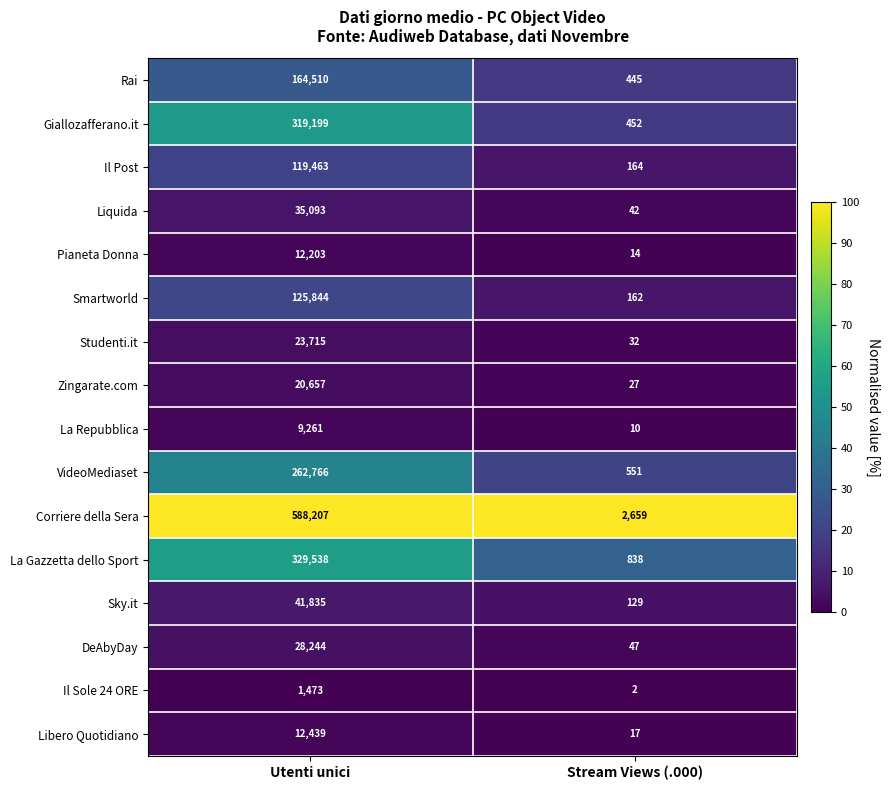

At Stream Views (.000), list the series in order from largest to smallest.

Corriere della Sera, La Gazzetta dello Sport, VideoMediaset, Giallozafferano.it, Rai, Il Post, Smartworld, Sky.it, DeAbyDay, Liquida, Studenti.it, Zingarate.com, Libero Quotidiano, Pianeta Donna, La Repubblica, Il Sole 24 ORE